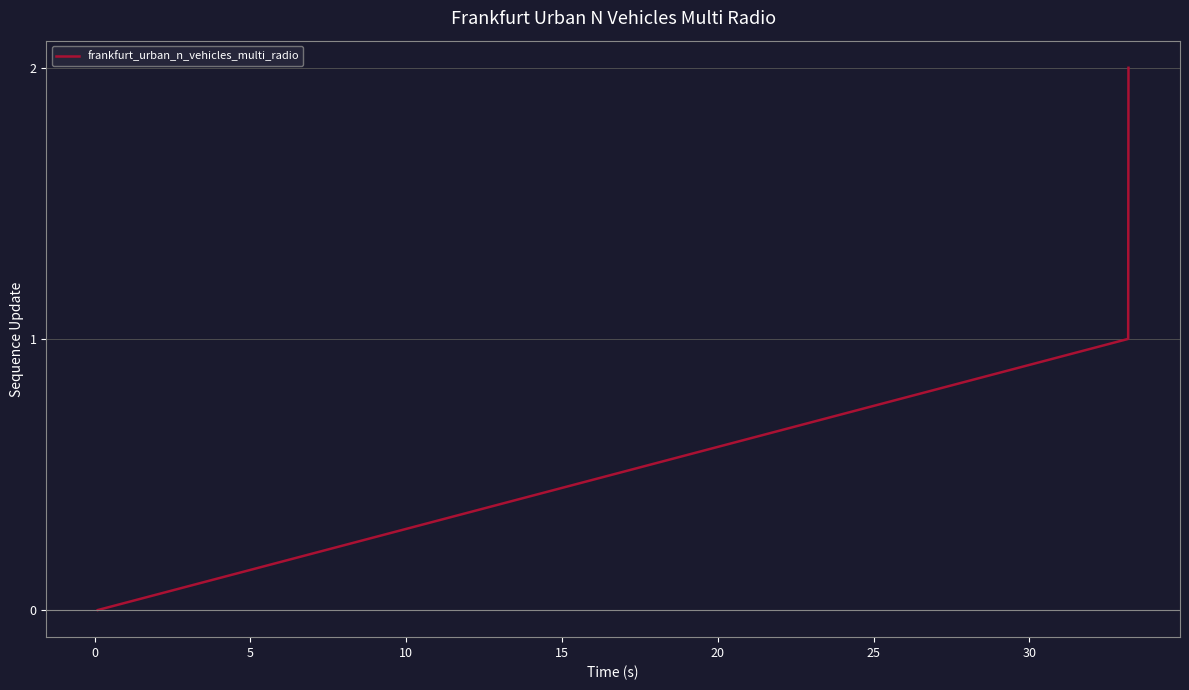

What is the sum of all values?

3